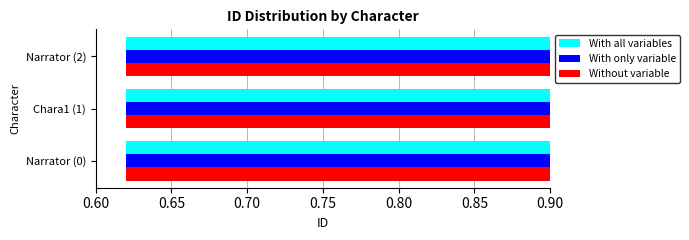

At how many categories does at least one series exceed 0?

3